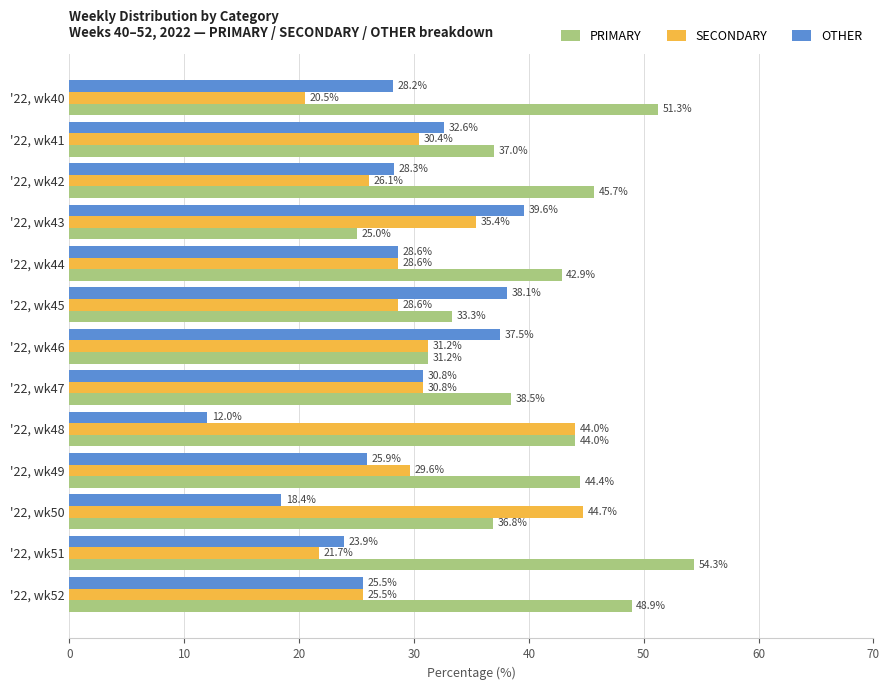

Between '22, wk45 and '22, wk47, which series saw the biggest shift?

OTHER